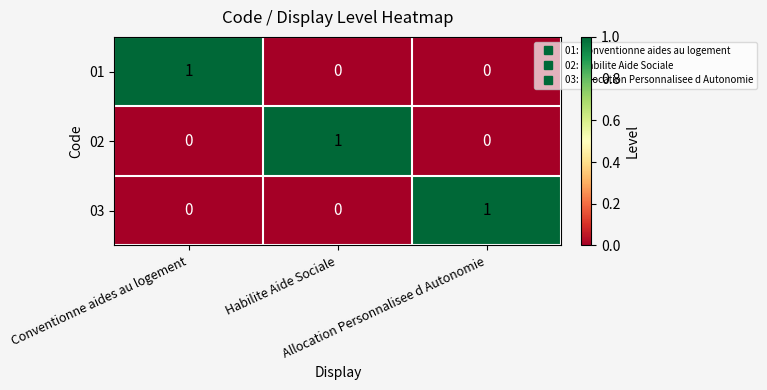

Count the 01 values in the range 0 to 1.

3